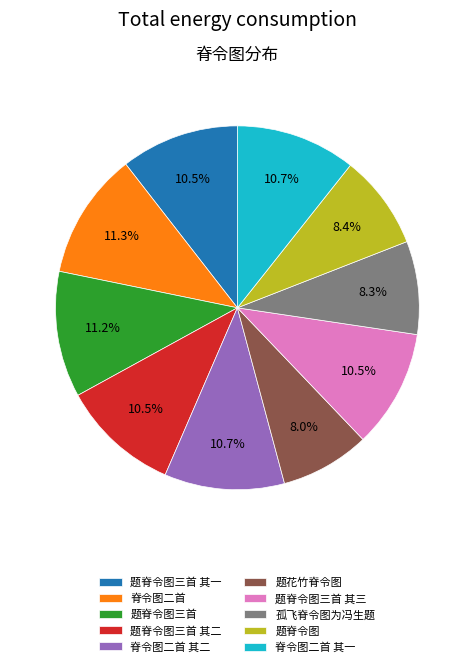

Approximately how many times larger is the value at 题脊令图三首 compared to 题脊令图?

1.3